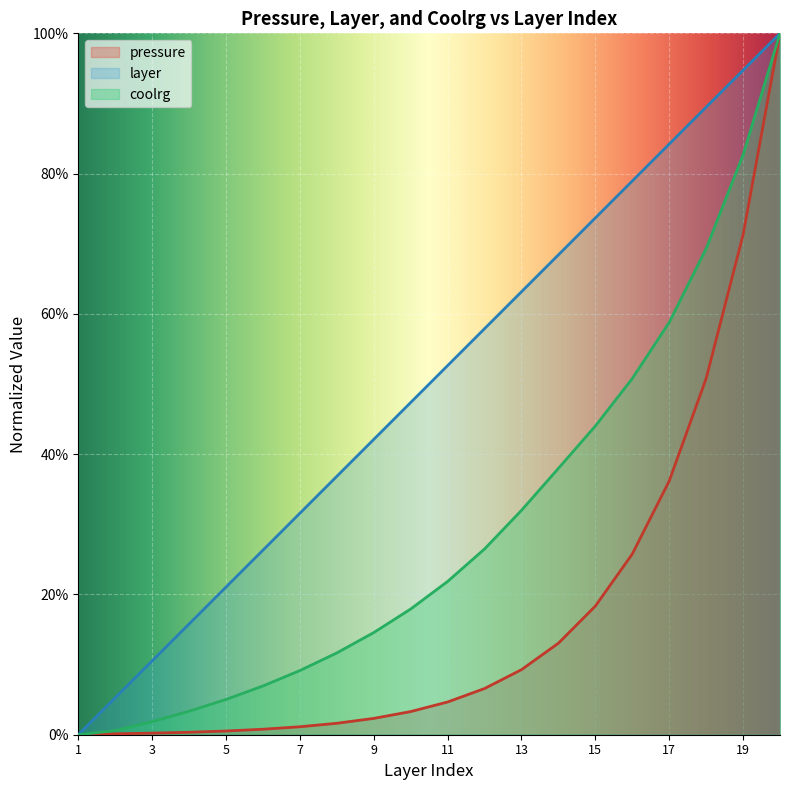

Reading left to right, list all the values displayed in this chart.

pressure: 1=0.0	2=0.0	3=0.0	4=0.0	5=0.0	6=0.0	7=0.0	8=0.0	9=0.0	10=0.0	11=0.0	12=0.1	13=0.1	14=0.1	15=0.2	16=0.3	17=0.4	18=0.5	19=0.7	20=1.0
layer: 1=0.0	2=0.1	3=0.1	4=0.2	5=0.2	6=0.3	7=0.3	8=0.4	9=0.4	10=0.5	11=0.5	12=0.6	13=0.6	14=0.7	15=0.7	16=0.8	17=0.8	18=0.9	19=0.9	20=1.0
coolrg: 1=0.0	2=0.0	3=0.0	4=0.0	5=0.1	6=0.1	7=0.1	8=0.1	9=0.1	10=0.2	11=0.2	12=0.3	13=0.3	14=0.4	15=0.4	16=0.5	17=0.6	18=0.7	19=0.8	20=1.0